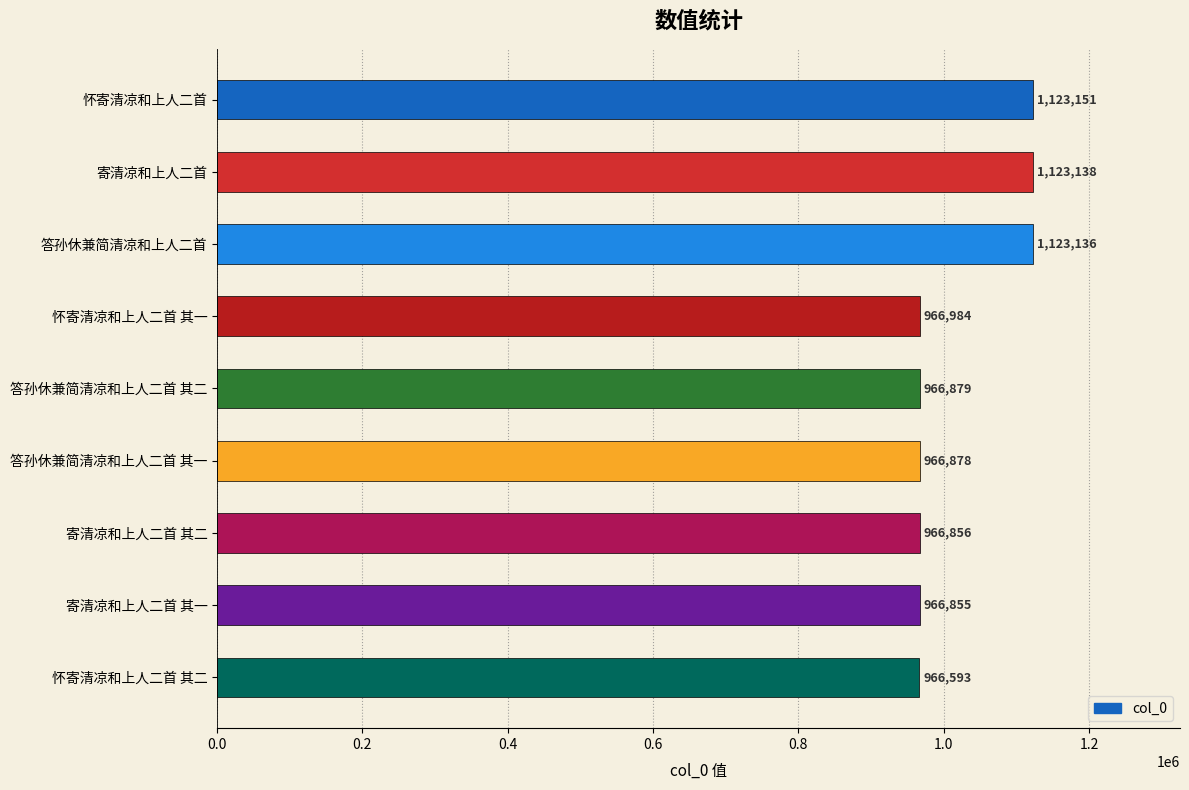

Rank the categories by value from highest to lowest.

怀寄清凉和上人二首, 寄清凉和上人二首, 答孙休兼简清凉和上人二首, 怀寄清凉和上人二首 其一, 答孙休兼简清凉和上人二首 其二, 答孙休兼简清凉和上人二首 其一, 寄清凉和上人二首 其二, 寄清凉和上人二首 其一, 怀寄清凉和上人二首 其二